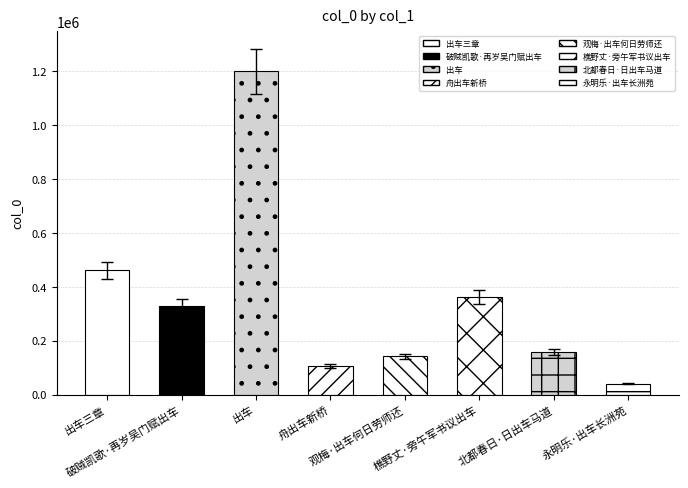

Is it true that the value at 出车 is 1698636?

False